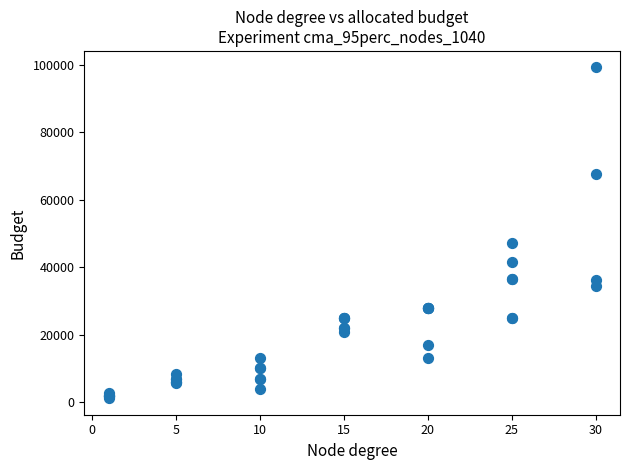

What Y value in the scatter plot is closest to 50190?

47200